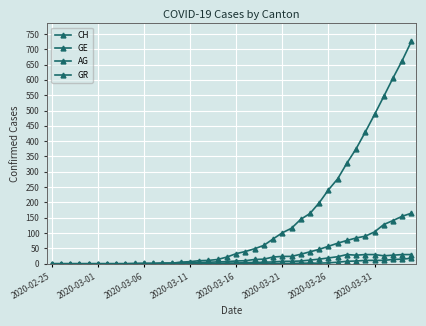

What is the maximum value for AG?

18